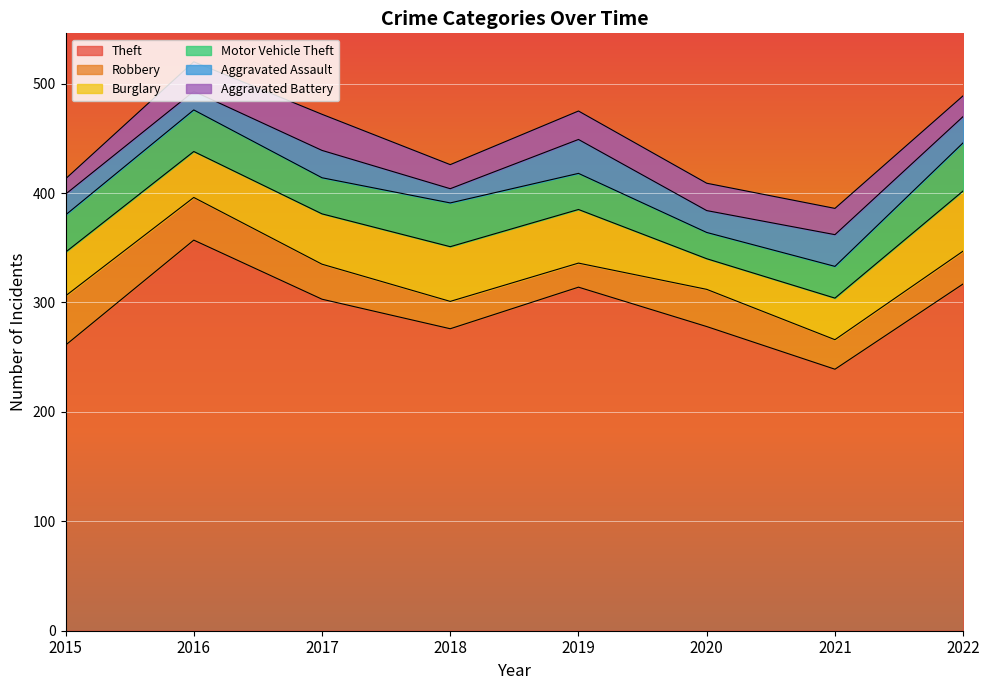

At which category does Aggravated Assault reach its first local valley?

2016